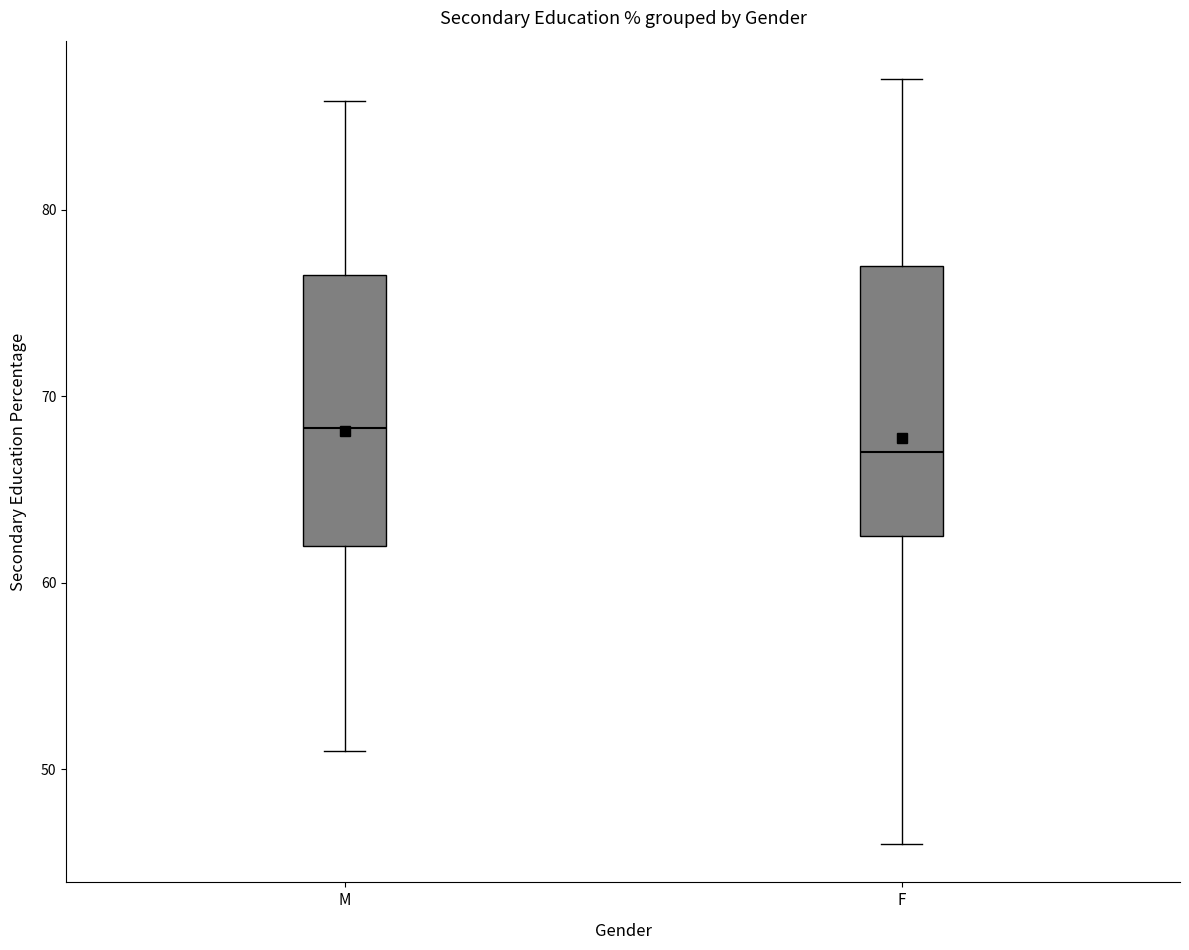

Reading left to right, read every box against the y-axis: the position of its median line, the range the box covers, and the ends of its whiskers. The values are not printed on the chart, so give them approximately, as read against the axis.

M: median 68, box 62 to 77, whiskers 51 to 86
F: median 67, box 63 to 77, whiskers 46 to 87